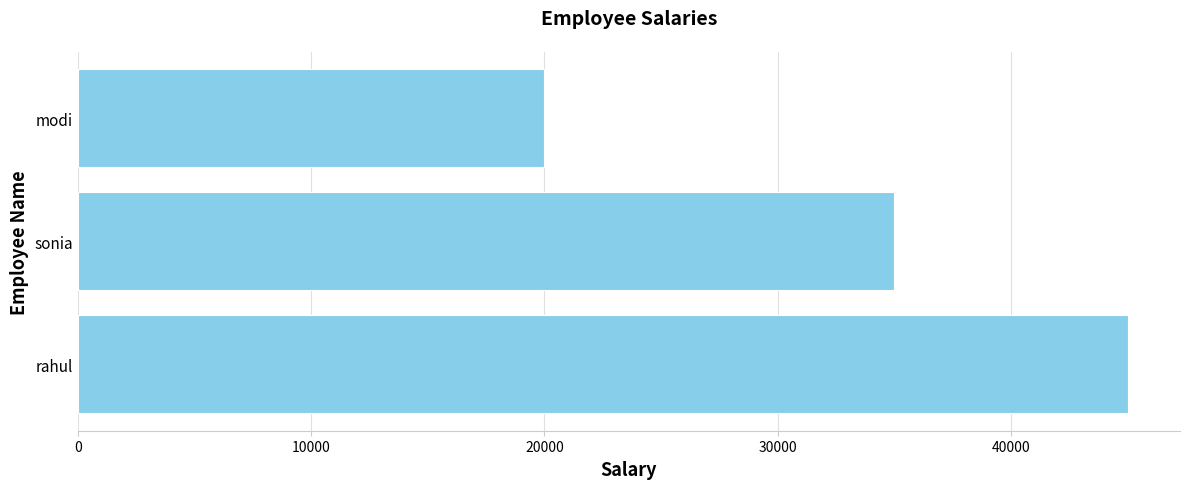

The value at rahul is 45000.4. True or false?

True